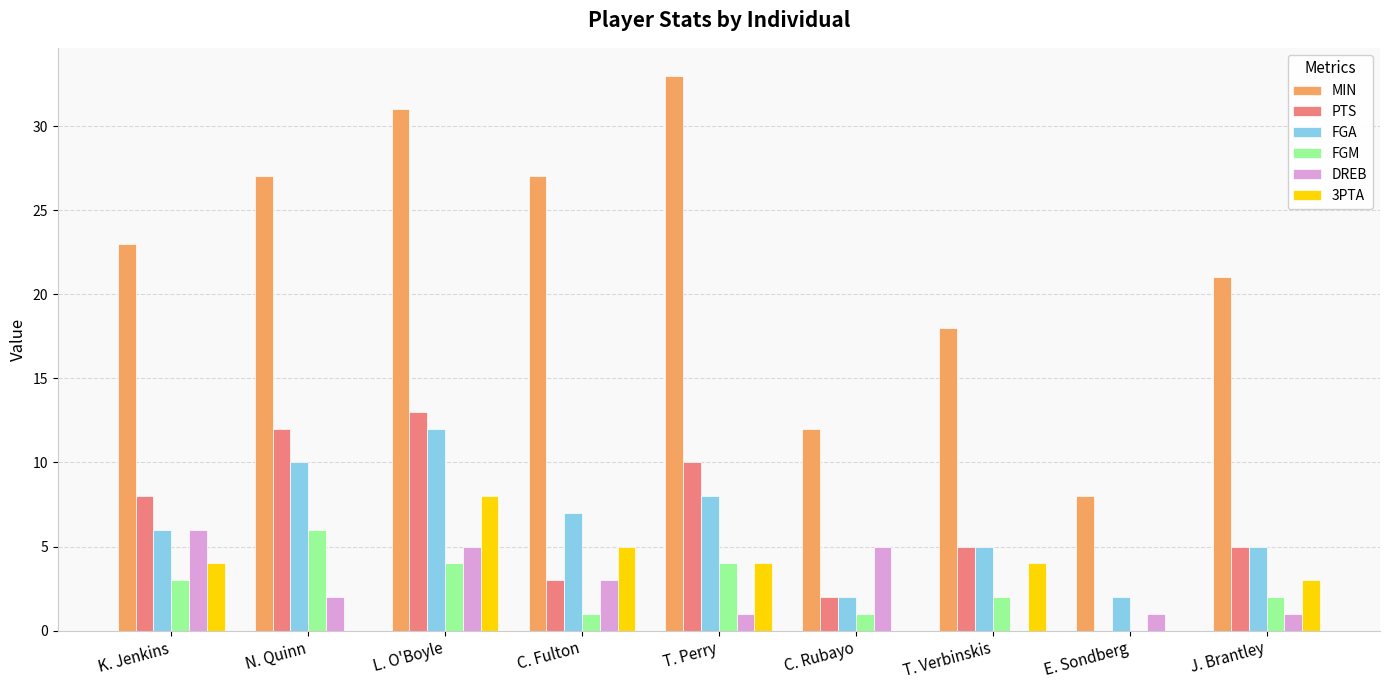

Is the value of FGA at T. Perry greater than the value of DREB at J. Brantley?

Yes